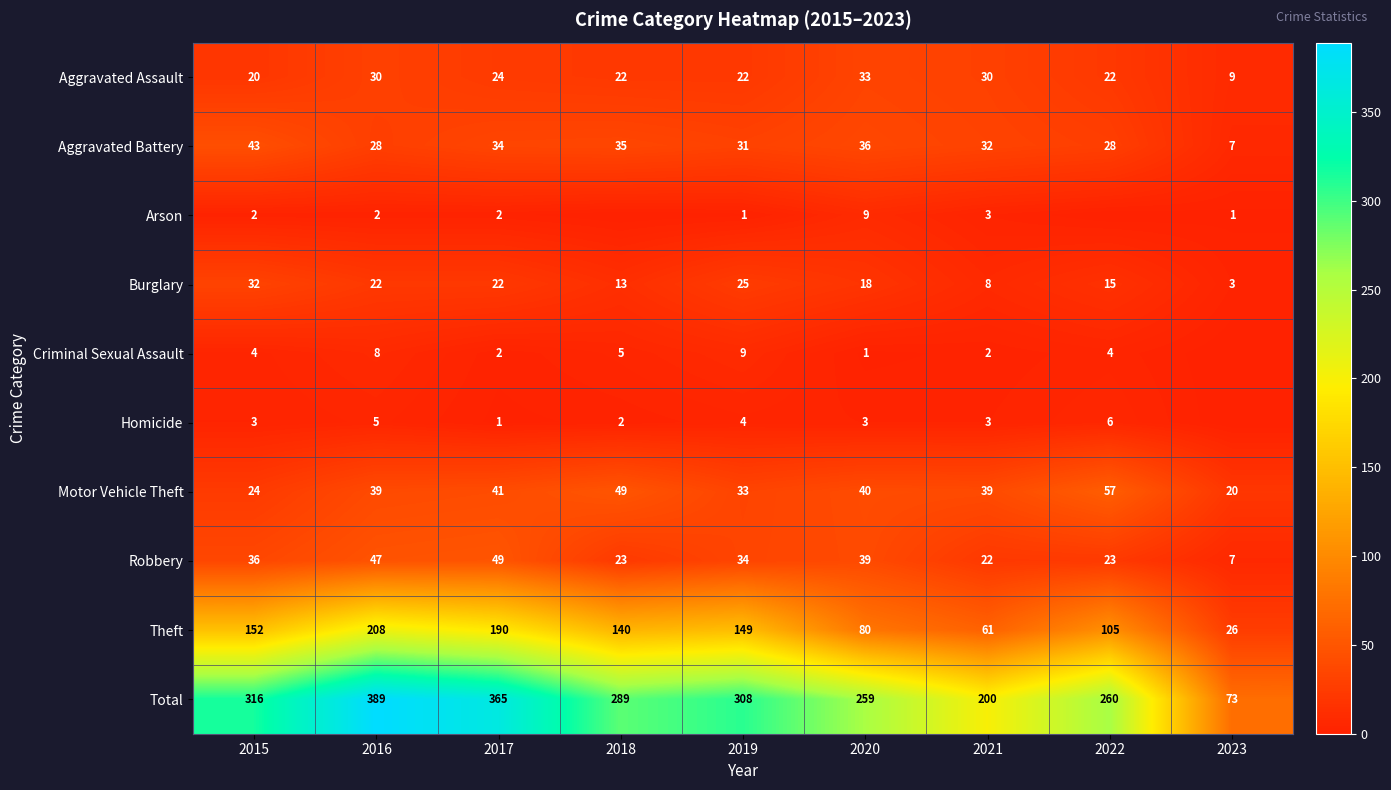

Is it true that Theft equals 208 at 2016?

True